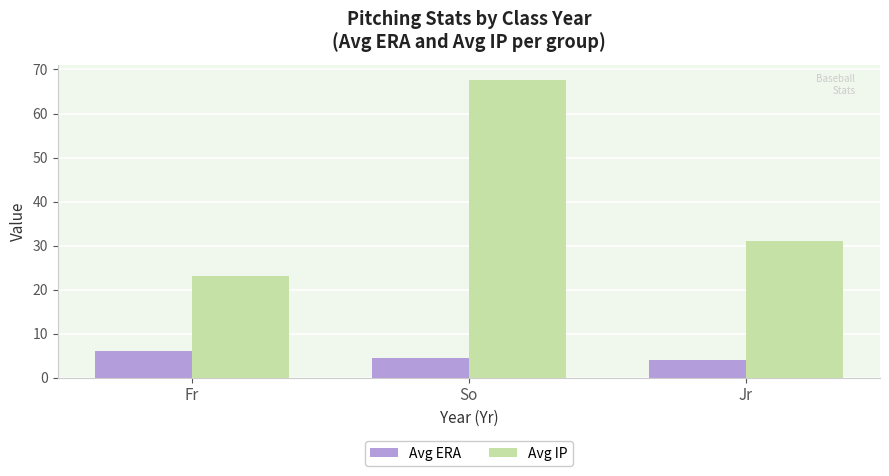

Between Fr and Jr, which series saw the biggest shift?

Avg IP